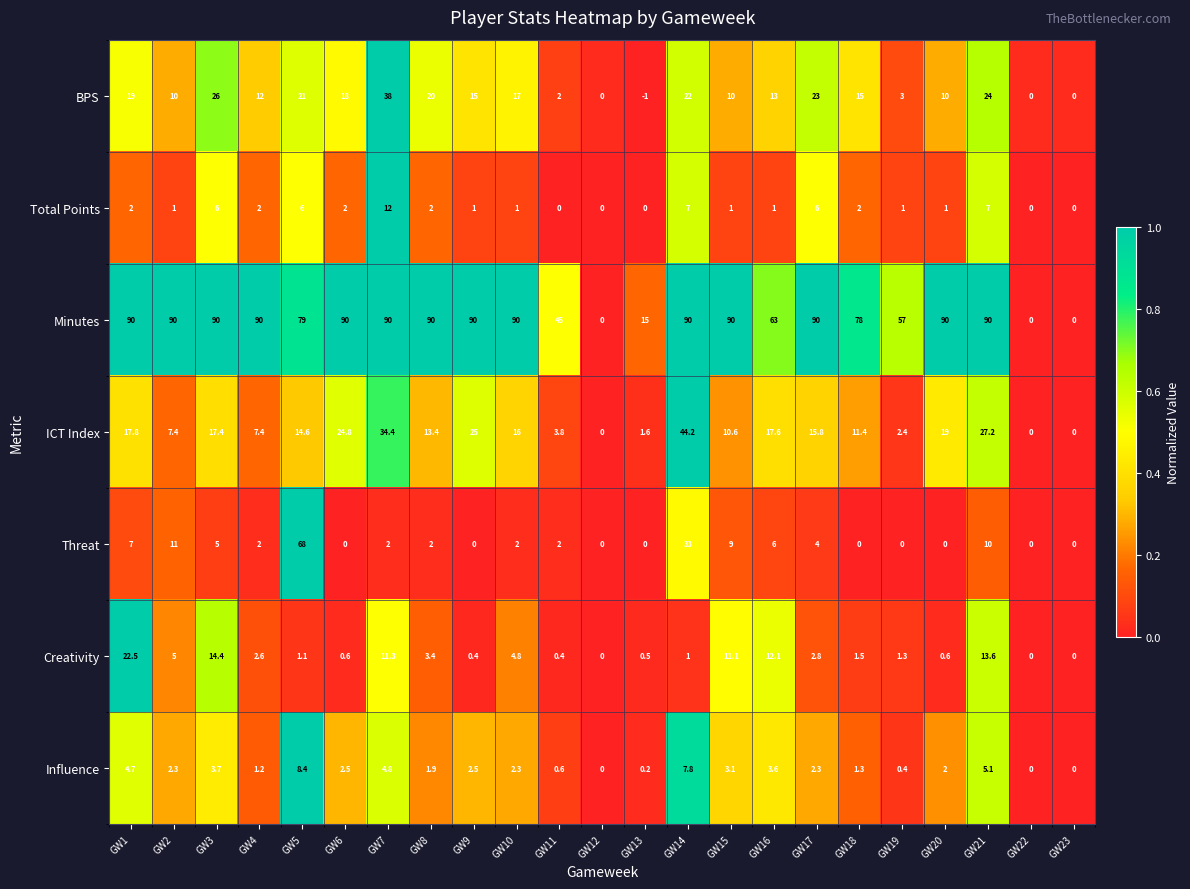

True or false: ICT Index has a value of 19.0 at GW20.

True